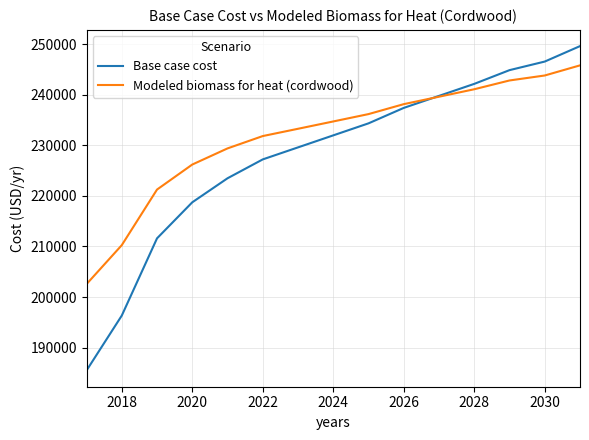

What is the minimum value for Modeled biomass for heat (cordwood)?

202547.1